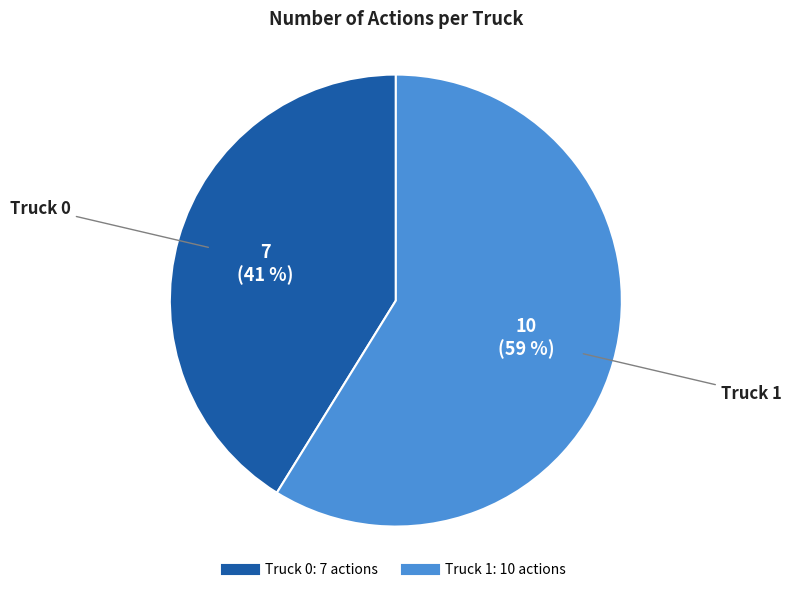

Is it true that Truck 0 is 35% of the pie?

False